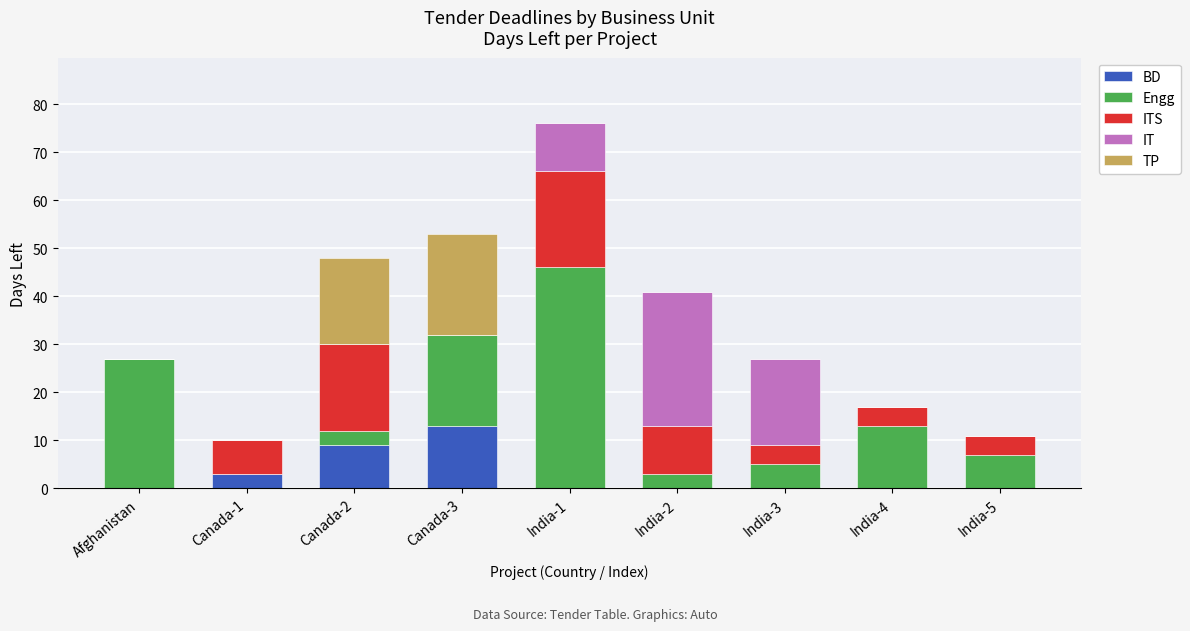

What is the highest value of the BD series?

13